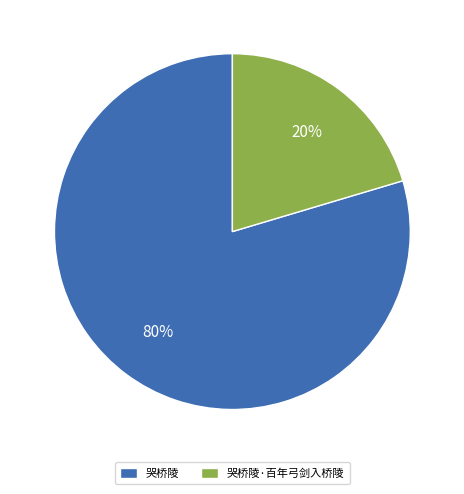

To the nearest percent, what portion does 哭桥陵 represent?

80%